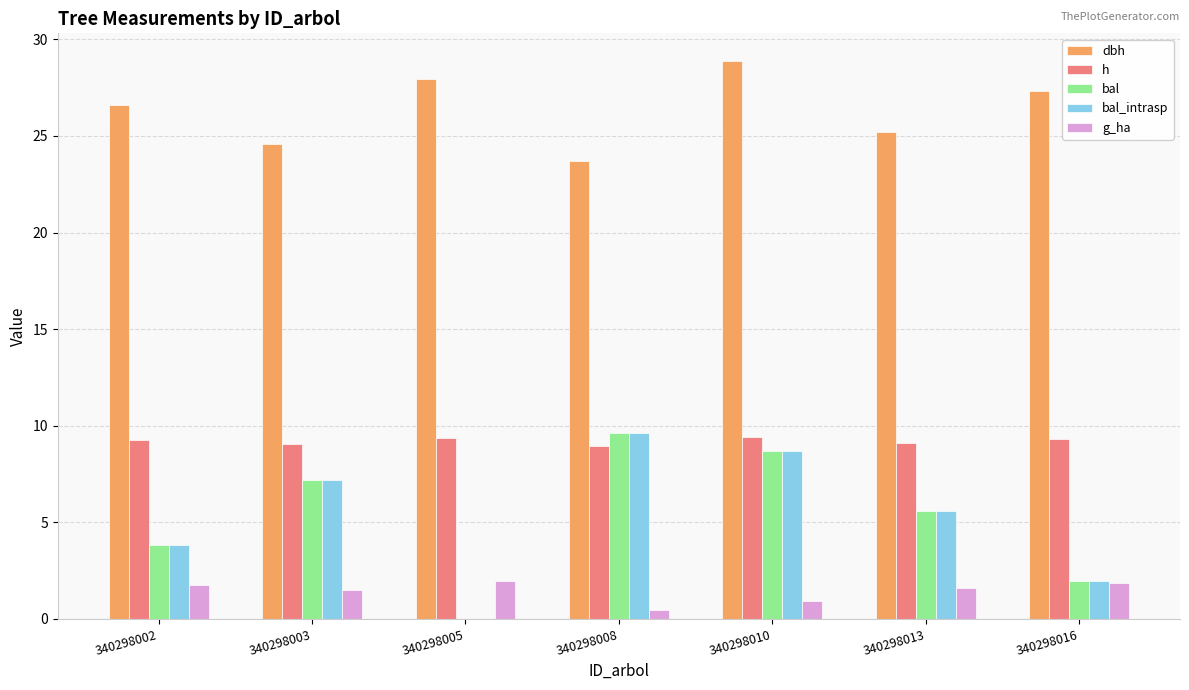

Is it true that bal_intrasp equals 8.0 at 340298013?

False